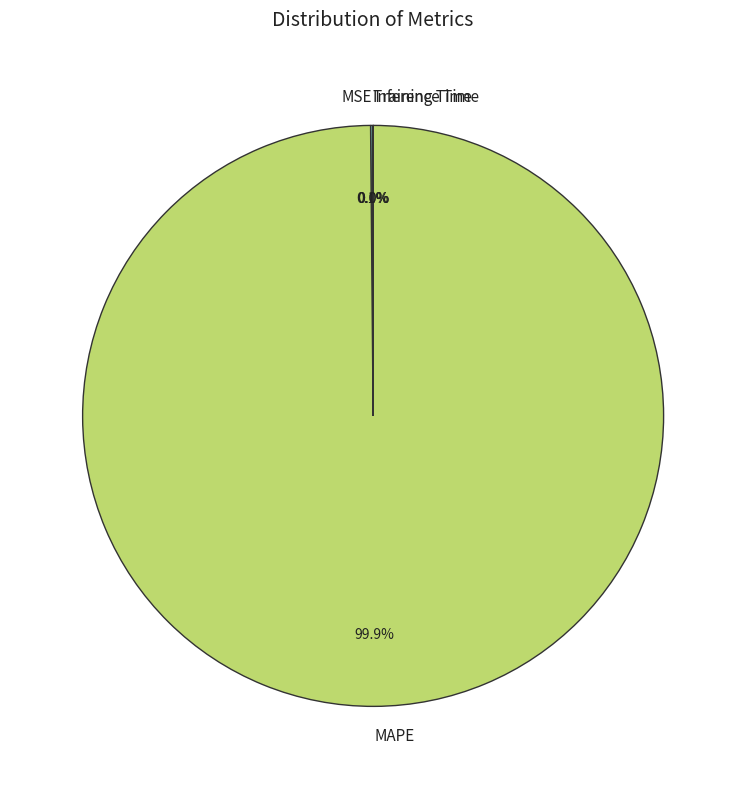

Does any single category account for the majority?

Yes